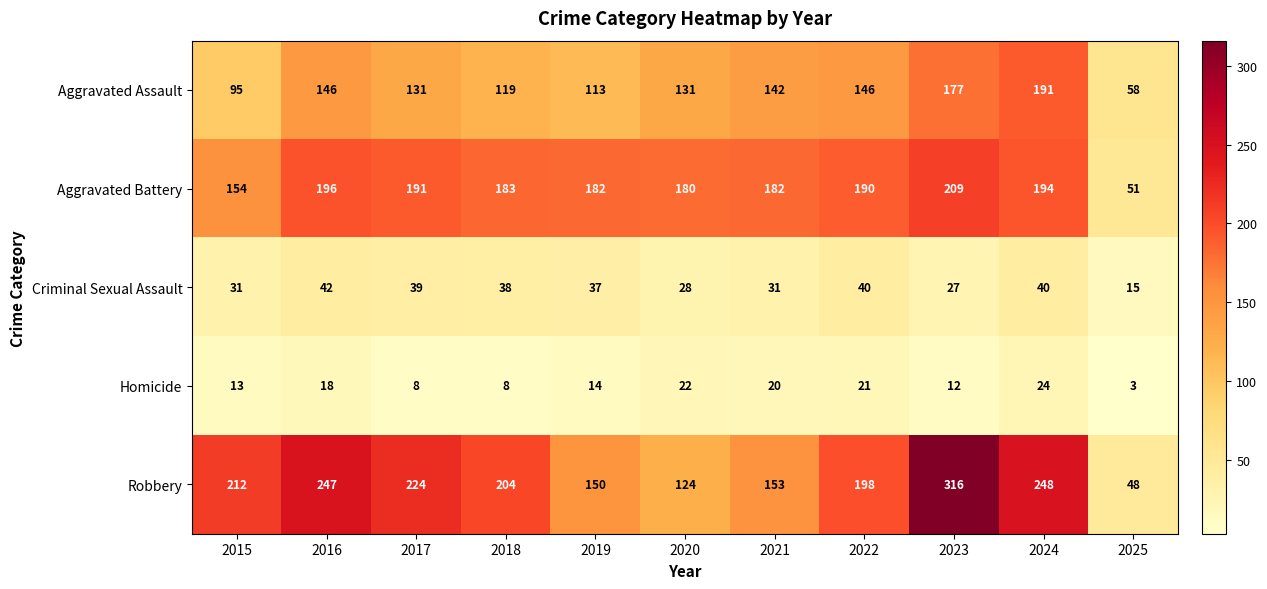

How many data points in Aggravated Assault are less than 131?

4